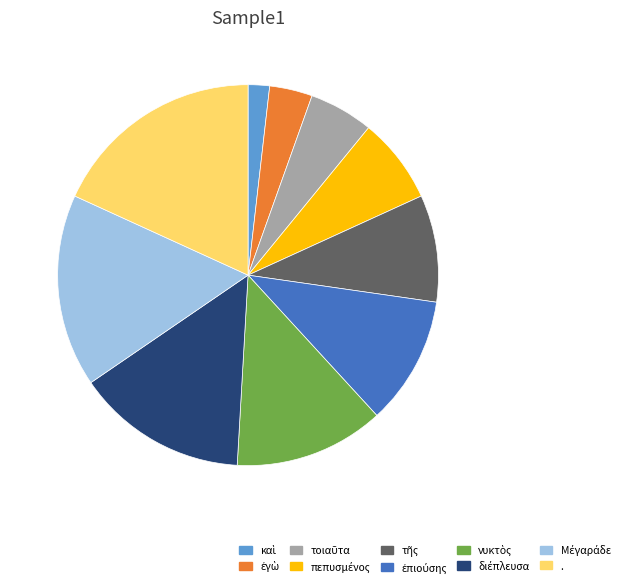

Is there any slice that represents more than half of the pie?

No